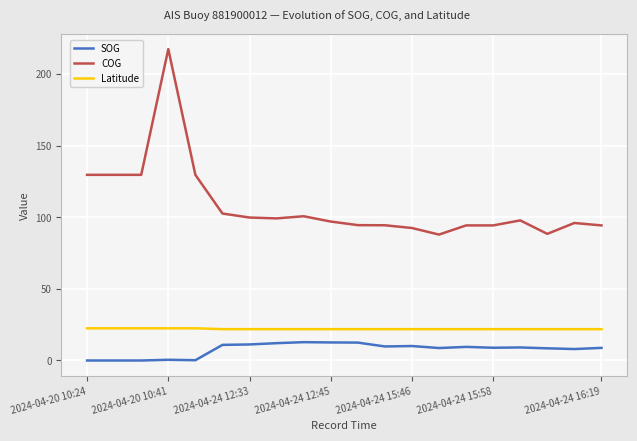

Which series has the widest spread of values?

COG